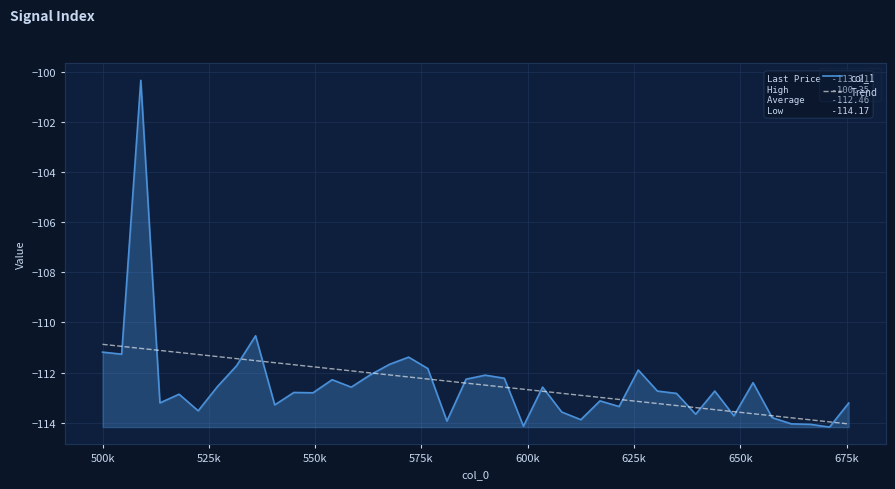

What is the lowest value of the col_1 series?

-114.2